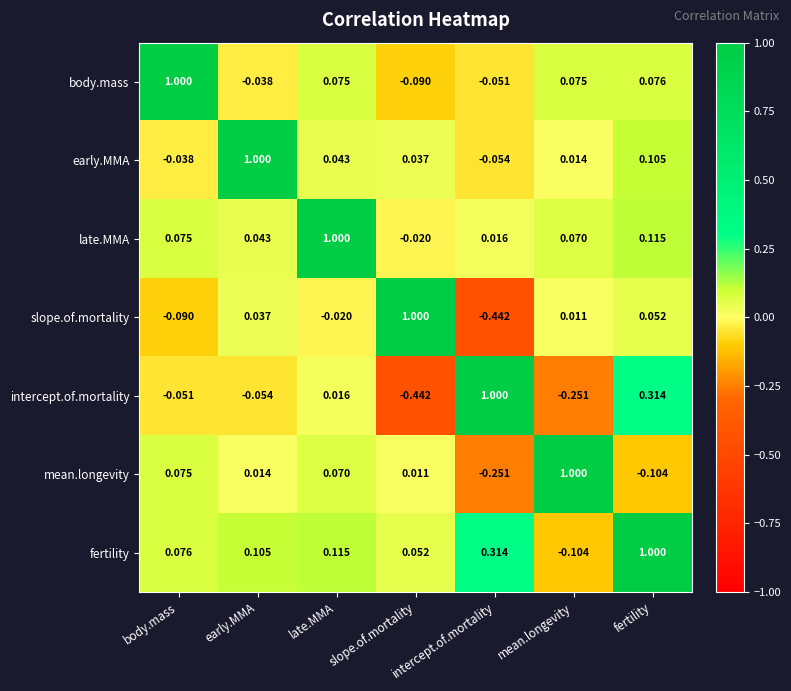

Which category has the highest value in the body.mass series?

body.mass